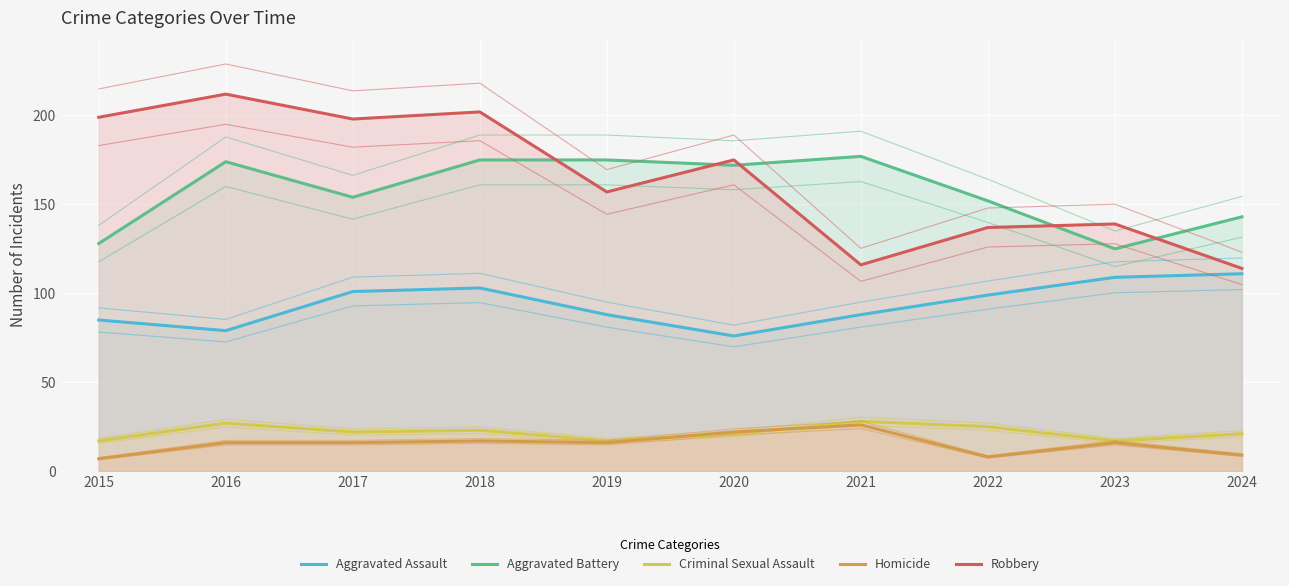

What is the value of the Aggravated Battery point at the 6th from the left?

172